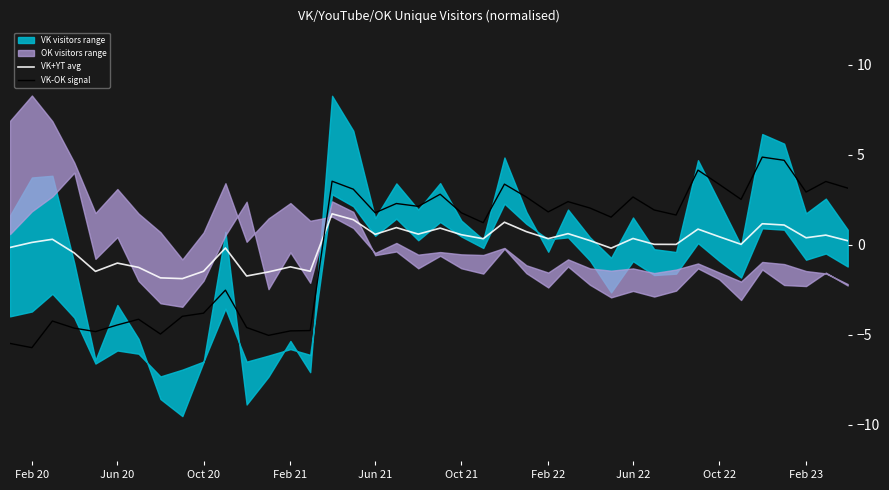

Reading left to right, what are all the values shown in this chart?

VK+YT avg: -0.1	0.1	0.3	-0.5	-1.5	-1.0	-1.3	-1.8	-1.9	-1.5	-0.2	-1.7	-1.5	-1.2	-1.5	1.7	1.4	0.6	1.0	0.6	0.9	0.6	0.3	1.3	0.7	0.3	0.6	0.2	-0.2	0.3	0.0	0.0	0.9	0.4	0.0	1.2	1.1	0.4	0.5	0.2
VK-OK signal: -5.5	-5.7	-4.2	-4.6	-4.8	-4.5	-4.1	-5.0	-4.0	-3.8	-2.5	-4.6	-5.0	-4.8	-4.8	3.5	3.1	1.8	2.3	2.1	2.8	1.8	1.2	3.4	2.7	1.8	2.4	2.0	1.5	2.7	1.9	1.7	4.1	3.4	2.5	4.9	4.7	2.9	3.5	3.1